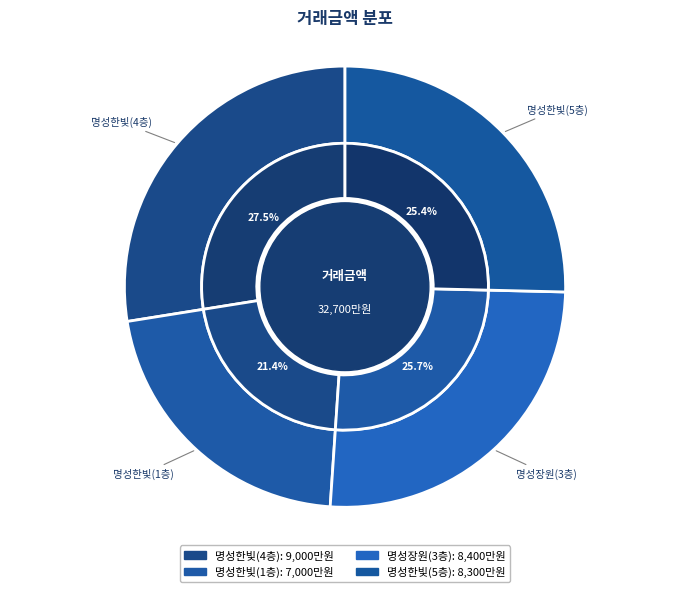

How much of the chart is everything except 0?

72.5%